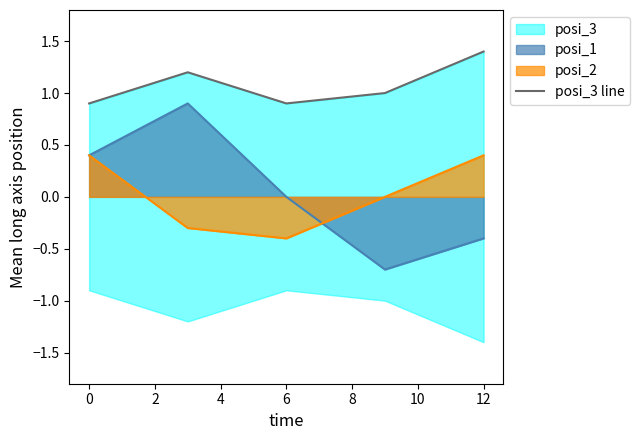

Count the values in the range 0 to 1.

3